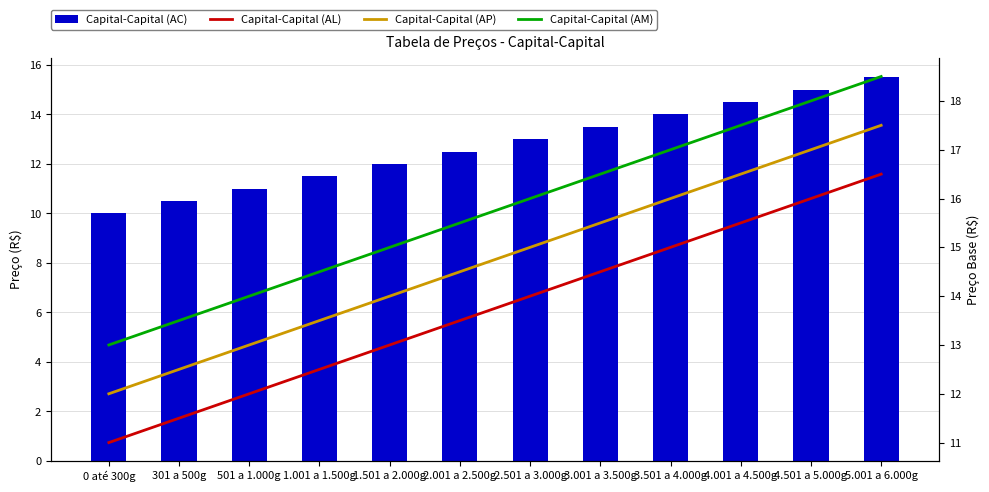

What is the spread (max minus min) of values at 1.001 a 1.500g?

3.0